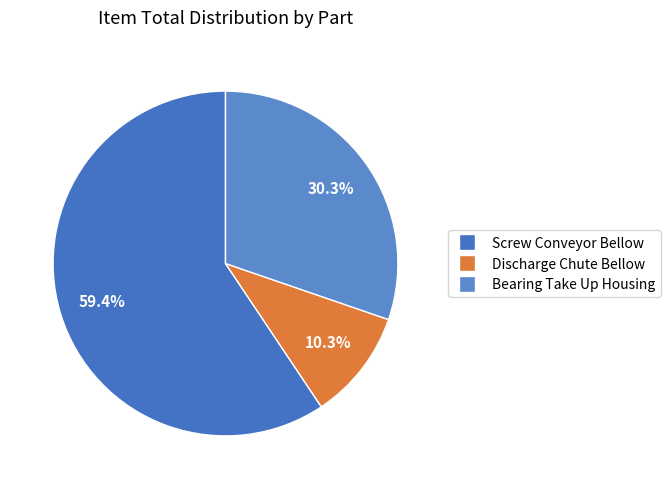

Does any single category account for the majority?

Yes